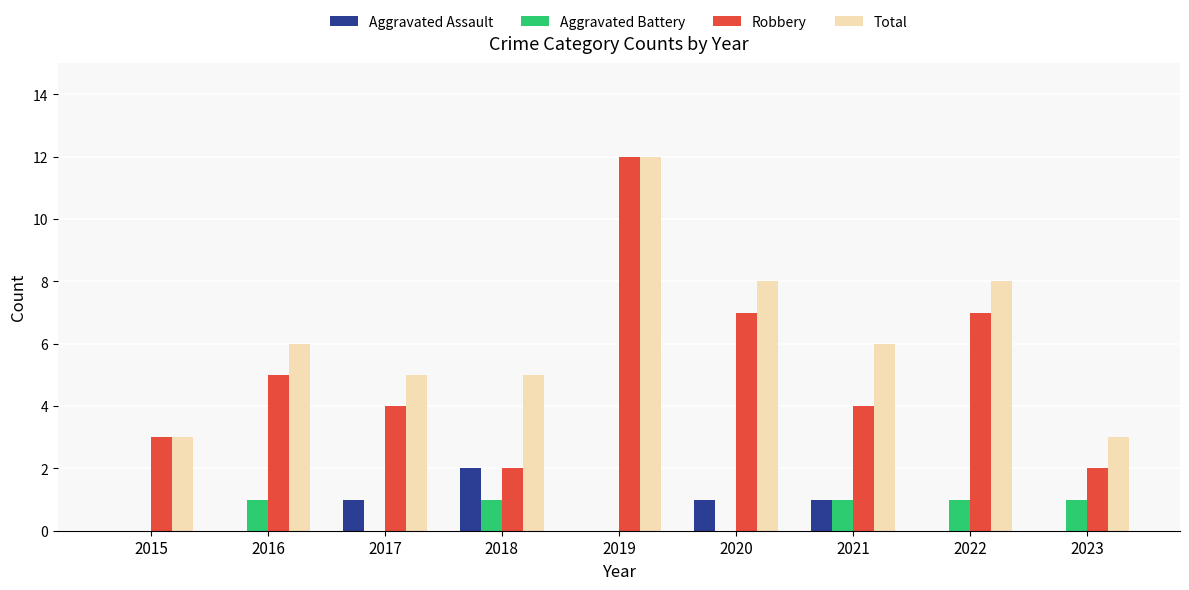

What is the total value across all series at 2017?

10